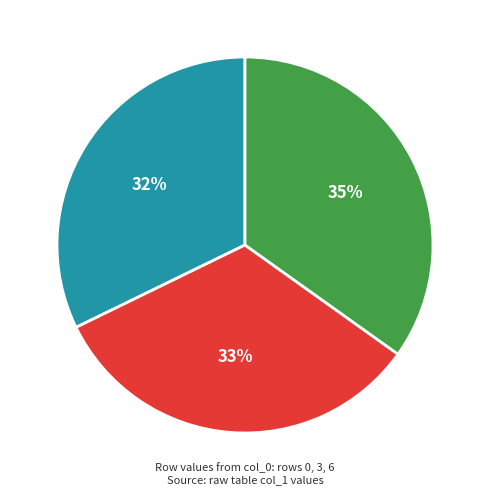

Is the sum of 6 and 0 greater than half?

Yes